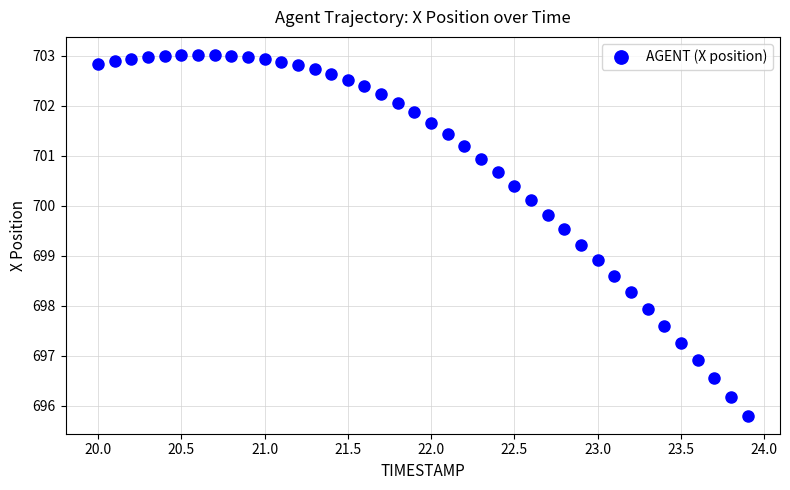

What Y value in the scatter plot is closest to 699?

698.9